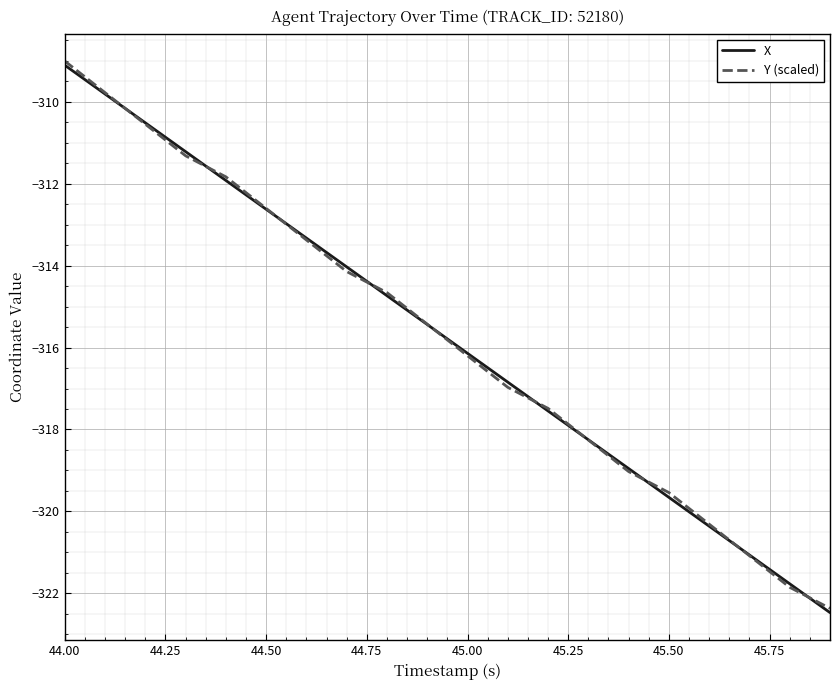

True or false: Y (scaled) has more than 2 points higher than both neighbors.

False